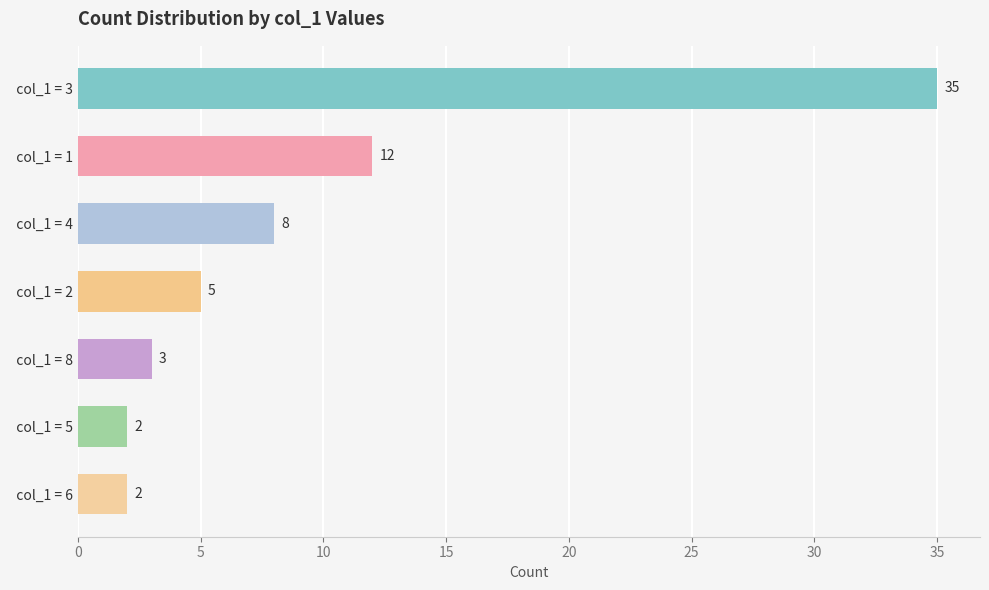

Where is the data nearest to the value 18?

  col_1 = 1